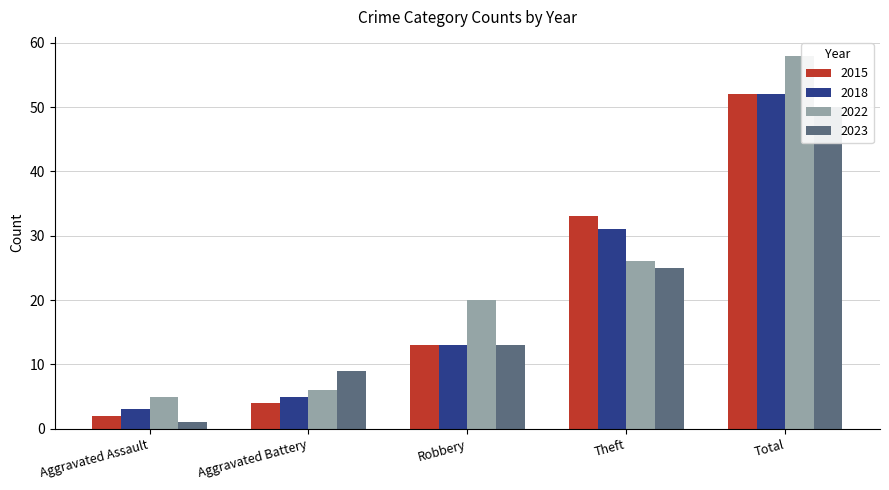

How many bars are there in total?

20